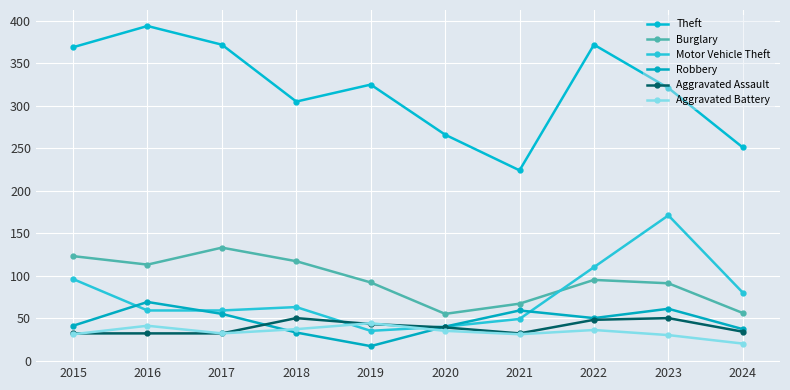

Count the number of categories in the chart.

10